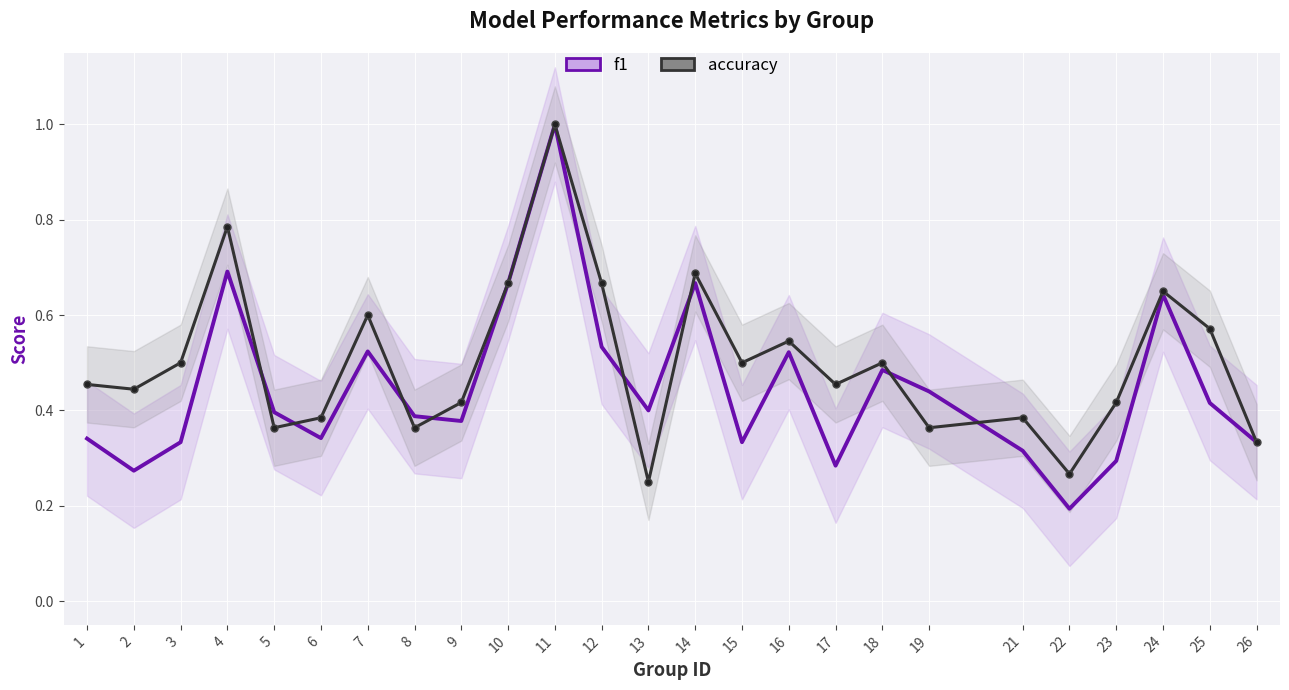

Reading left to right, list all the values displayed in this chart.

f1: 1=0.3	2=0.3	3=0.3	4=0.7	5=0.4	6=0.3	7=0.5	8=0.4	9=0.4	10=0.7	11=1.0	12=0.5	13=0.4	14=0.7	15=0.3	16=0.5	17=0.3	18=0.5	19=0.4	21=0.3	22=0.2	23=0.3	24=0.6	25=0.4	26=0.3
accuracy: 1=0.5	2=0.4	3=0.5	4=0.8	5=0.4	6=0.4	7=0.6	8=0.4	9=0.4	10=0.7	11=1.0	12=0.7	13=0.2	14=0.7	15=0.5	16=0.5	17=0.5	18=0.5	19=0.4	21=0.4	22=0.3	23=0.4	24=0.7	25=0.6	26=0.3